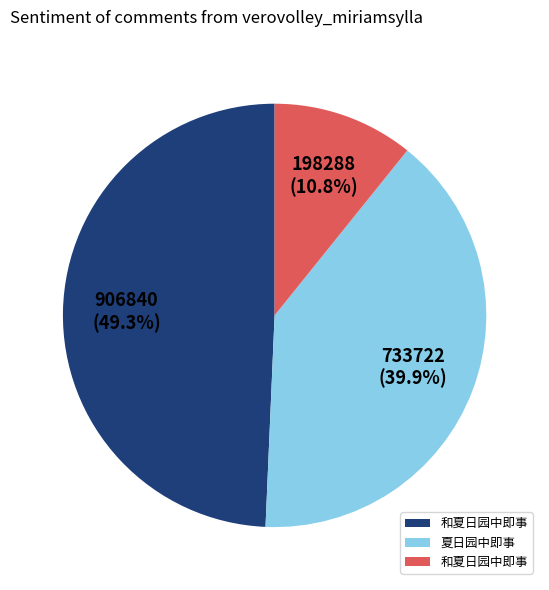

Is there a majority slice in this chart?

No